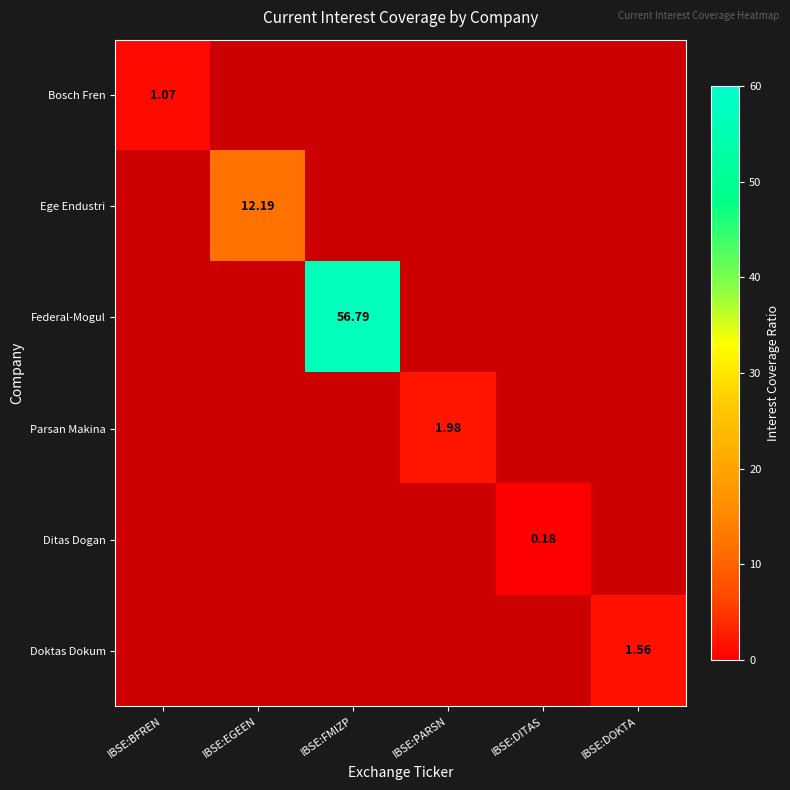

Rank the series at IBSE:PARSN from lowest to highest value.

Bosch Fren, Ege Endustri, Federal-Mogul, Parsan Makina, Ditas Dogan, Doktas Dokum